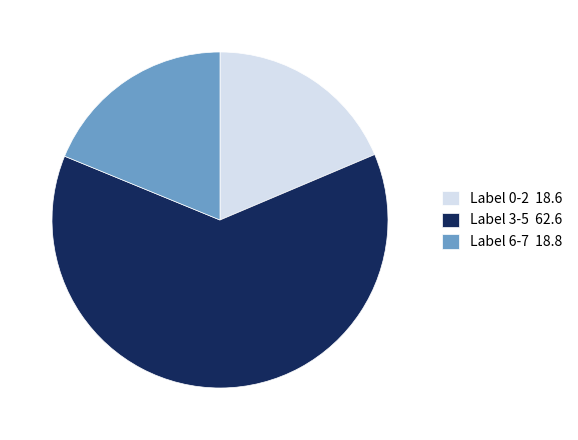

Is the sum of Label 0-2 18.6 and Label 6-7 18.8 greater than half?

No